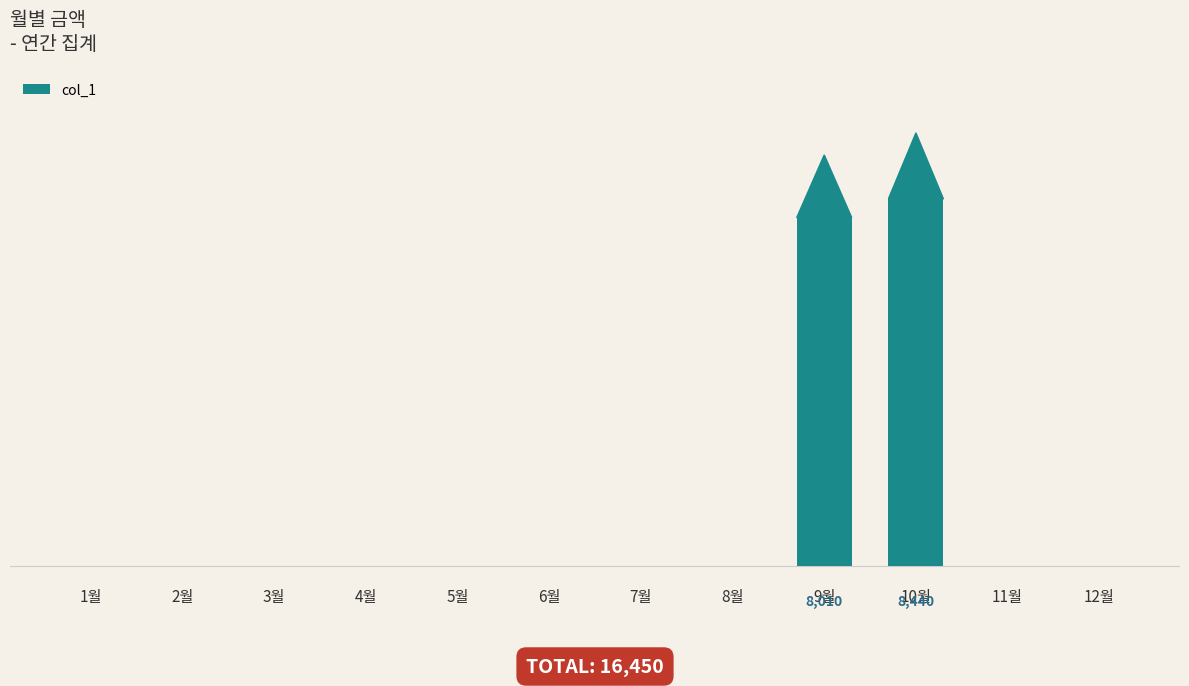

What is the maximum value shown in the chart?

8440